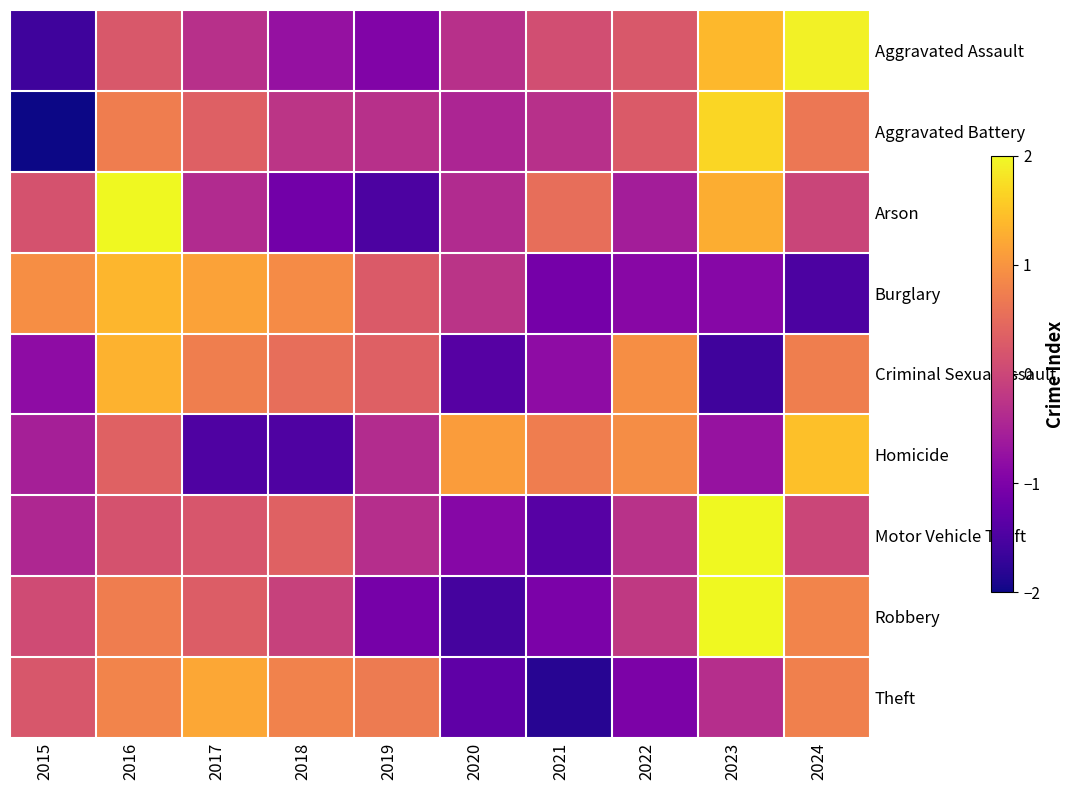

Reading left to right, what are all the values shown in this chart?

Aggravated Assault: 2015=-1.6	2016=0.2	2017=-0.3	2018=-0.7	2019=-1.0	2020=-0.3	2021=0.1	2022=0.2	2023=1.4	2024=1.9
Aggravated Battery: 2015=-2.4	2016=0.7	2017=0.4	2018=-0.2	2019=-0.3	2020=-0.5	2021=-0.3	2022=0.3	2023=1.7	2024=0.6
Arson: 2015=0.2	2016=2.0	2017=-0.4	2018=-1.1	2019=-1.5	2020=-0.4	2021=0.5	2022=-0.6	2023=1.3	2024=-0.0
Burglary: 2015=0.9	2016=1.4	2017=1.1	2018=0.9	2019=0.3	2020=-0.3	2021=-1.1	2022=-0.9	2023=-0.9	2024=-1.5
Criminal Sexual Assault: 2015=-0.8	2016=1.3	2017=0.7	2018=0.5	2019=0.4	2020=-1.4	2021=-0.8	2022=0.9	2023=-1.6	2024=0.7
Homicide: 2015=-0.5	2016=0.4	2017=-1.5	2018=-1.5	2019=-0.4	2020=1.1	2021=0.7	2022=0.9	2023=-0.7	2024=1.5
Motor Vehicle Theft: 2015=-0.4	2016=0.2	2017=0.2	2018=0.4	2019=-0.3	2020=-0.9	2021=-1.4	2022=-0.3	2023=2.6	2024=-0.0
Robbery: 2015=0.1	2016=0.7	2017=0.3	2018=-0.1	2019=-1.1	2020=-1.6	2021=-1.0	2022=-0.2	2023=2.0	2024=0.8
Theft: 2015=0.2	2016=0.8	2017=1.2	2018=0.8	2019=0.7	2020=-1.3	2021=-1.8	2022=-1.0	2023=-0.3	2024=0.8